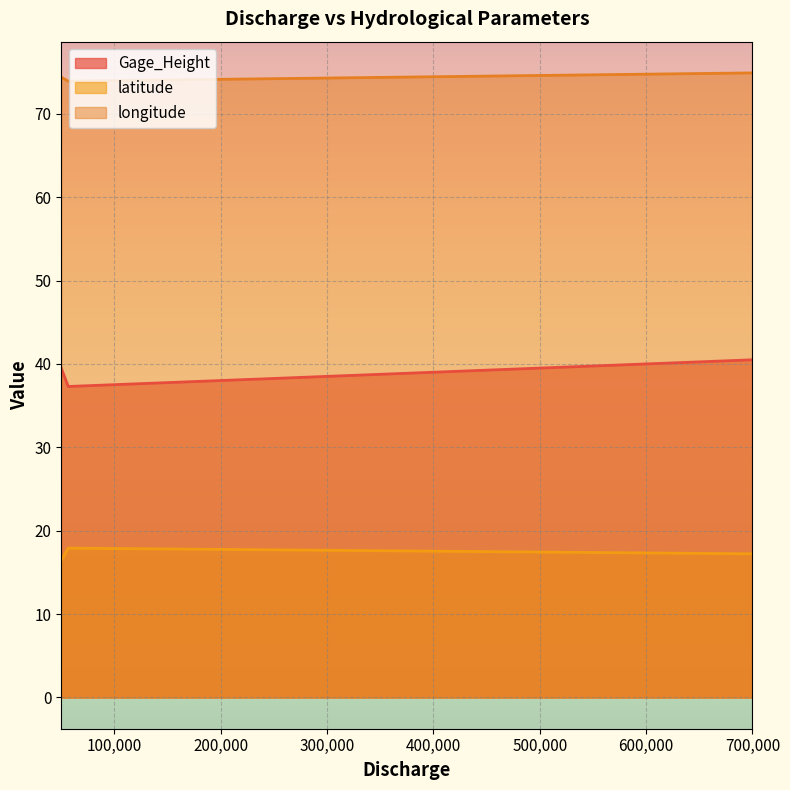

Which series has the largest total across all categories?

longitude